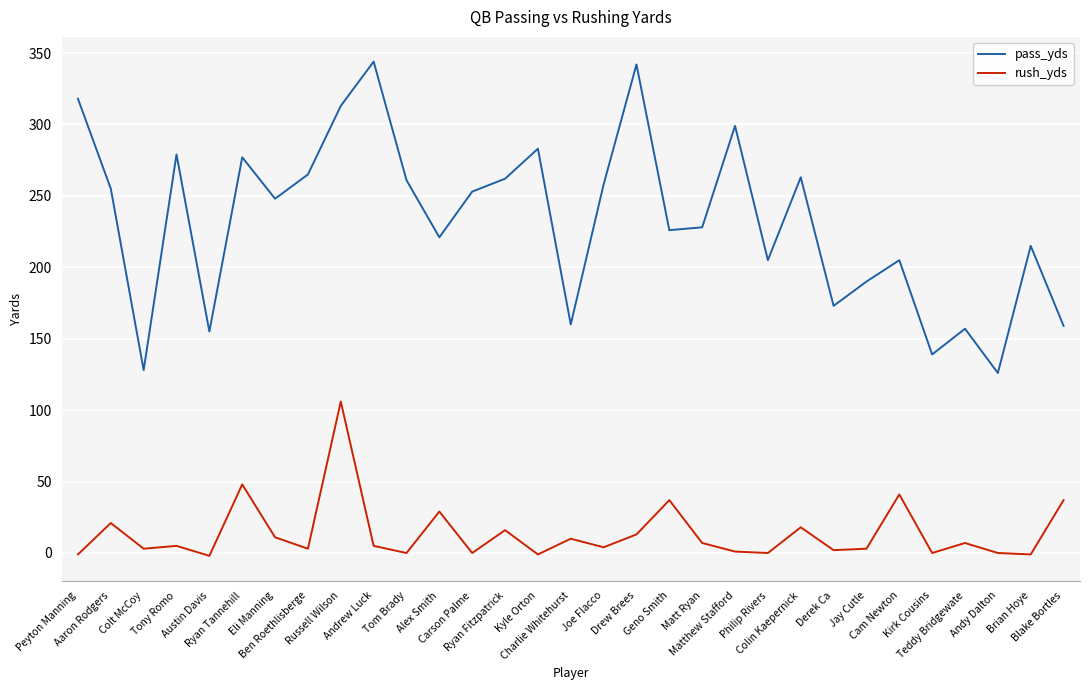

What is the difference between the second highest and second lowest values in the pass_yds series?

214